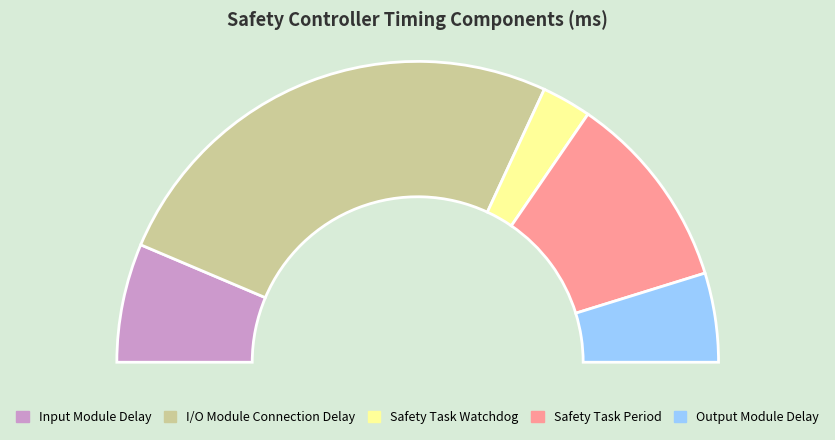

To the nearest percent, what portion does I/O Module Connection Delay represent?

51%